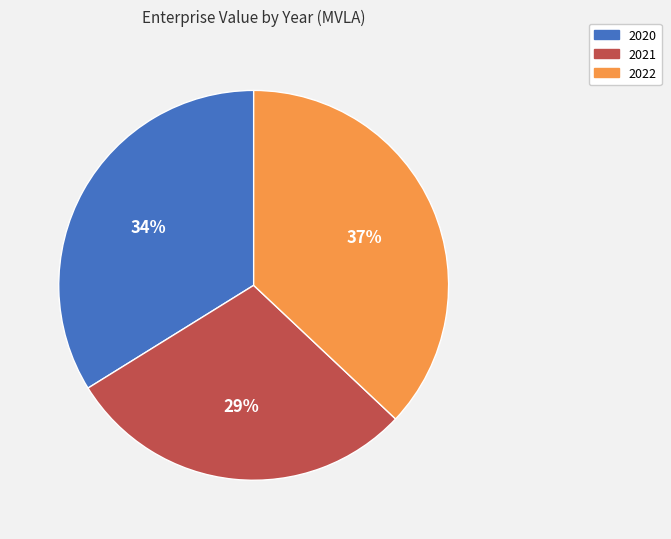

Does 2022 represent more than half of the total?

No